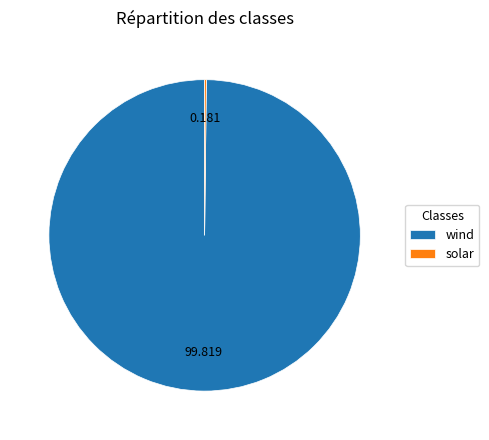

Which slice is the largest?

wind